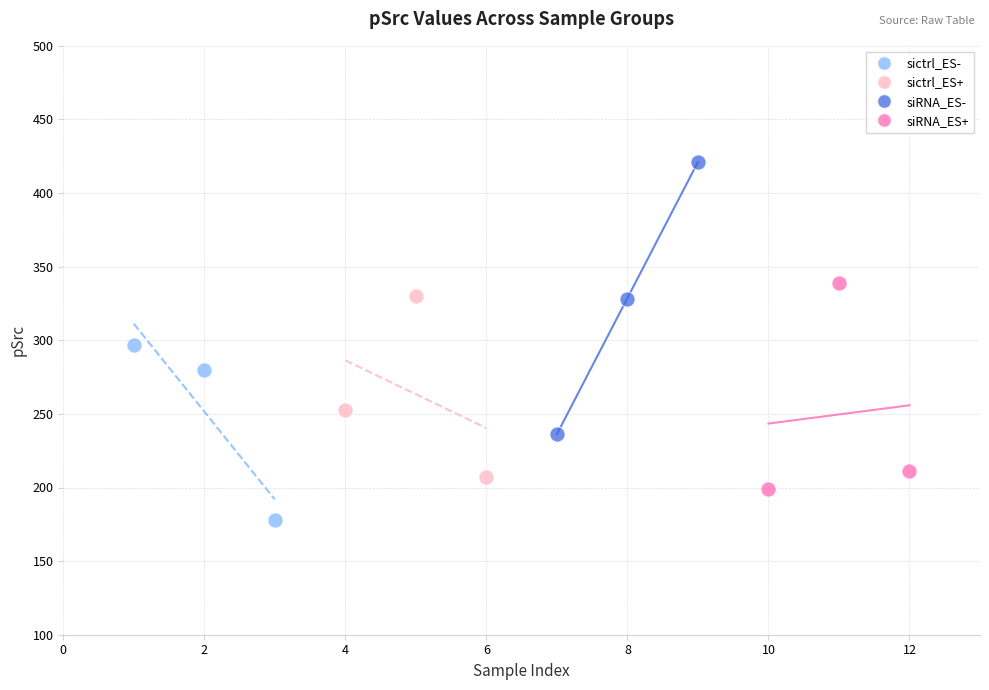

Which series reaches the maximum Y coordinate?

siRNA_ES-